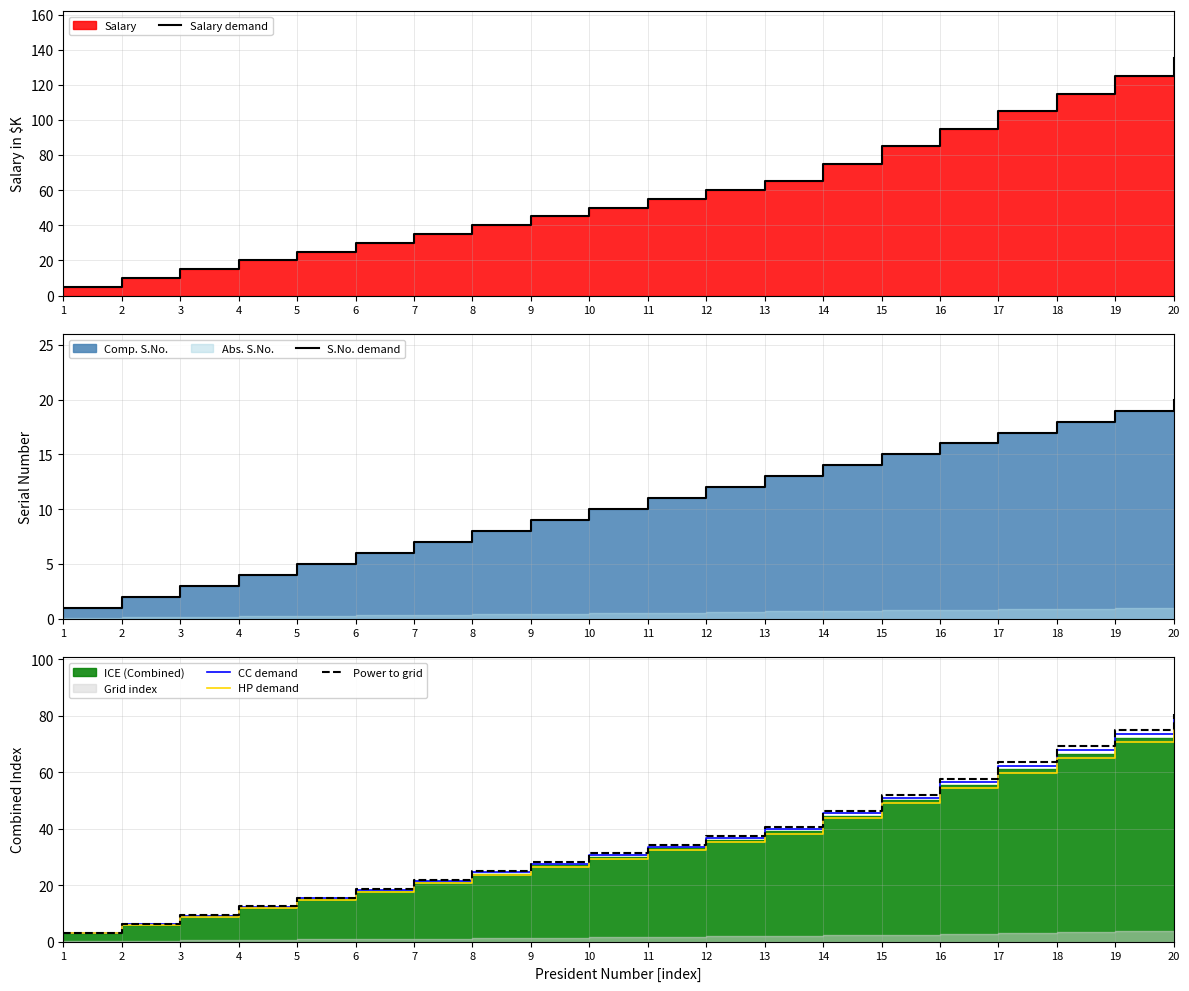

How many lines are shown in the chart?

5